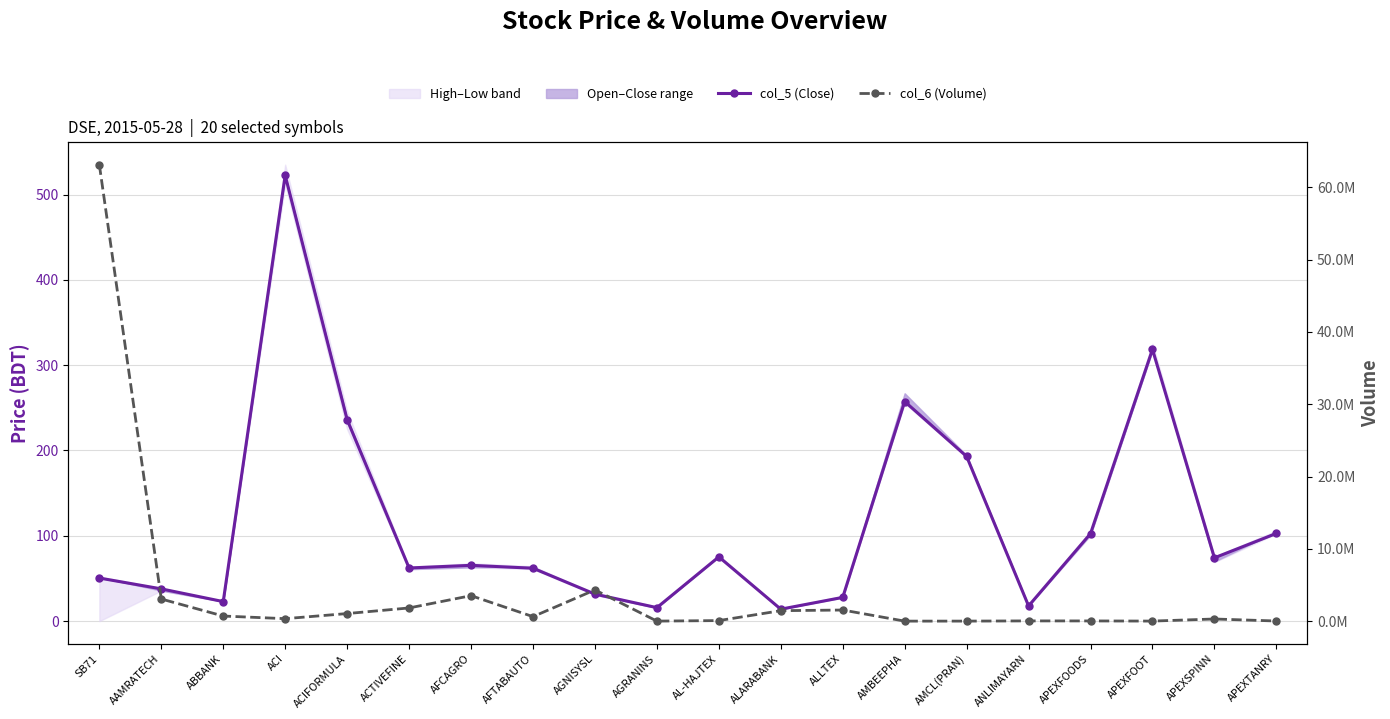

Which label corresponds to the largest value in the chart?

SB71